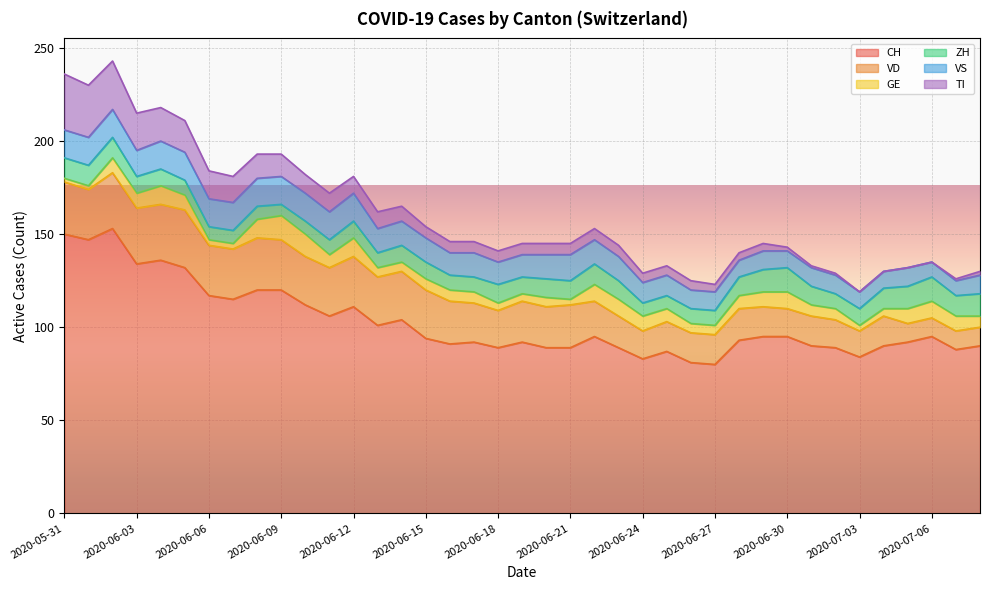

Is it true that VS equals 6 at 2020-06-01?

False